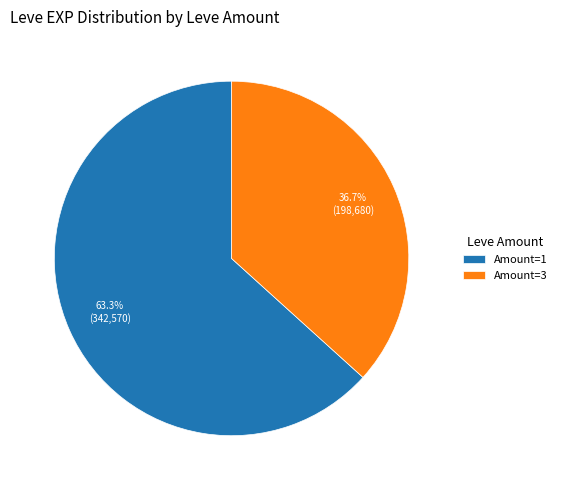

Approximately how many times larger is the value at Amount=3 compared to Amount=1?

0.6